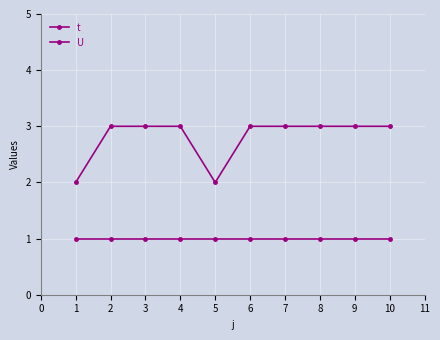

Reading left to right, what are all the values shown in this chart?

t: 2	3	3	3	2	3	3	3	3	3
U: 1	1	1	1	1	1	1	1	1	1